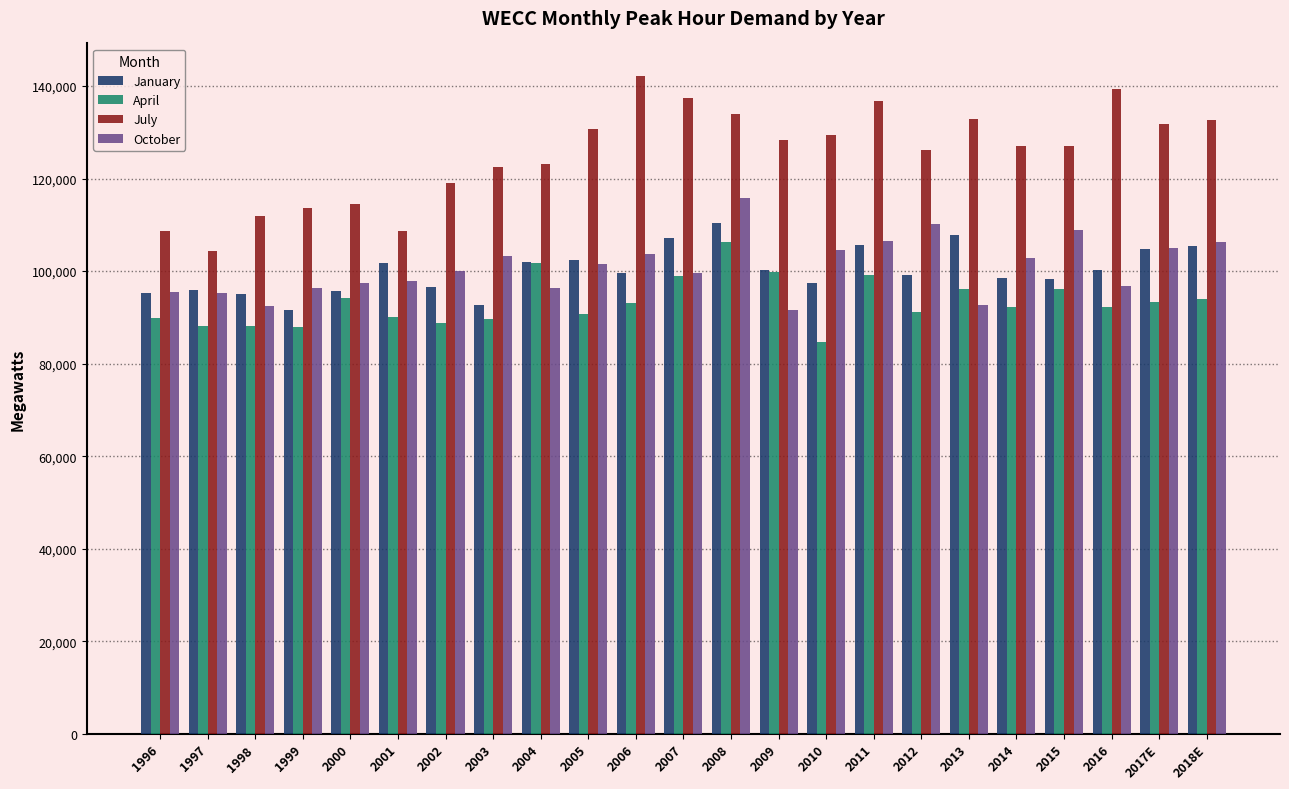

Which series has the largest total across all categories?

July